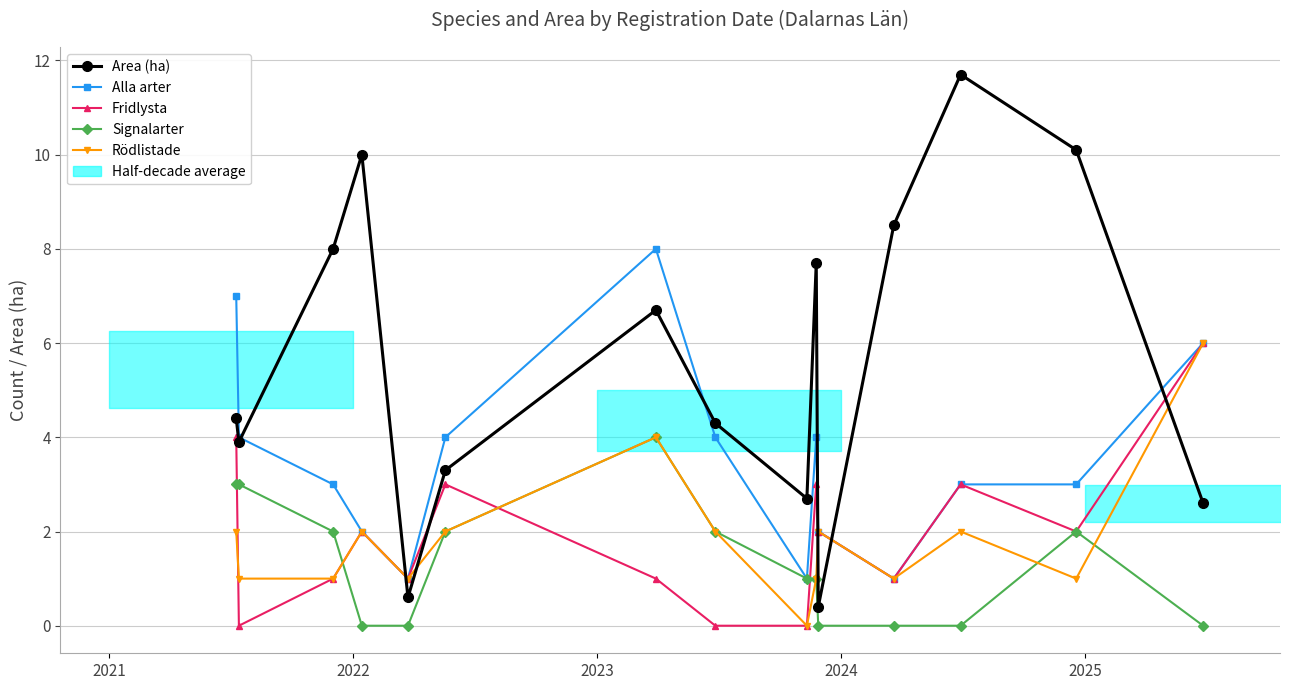

How many data points in Fridlysta are less than 2?

7